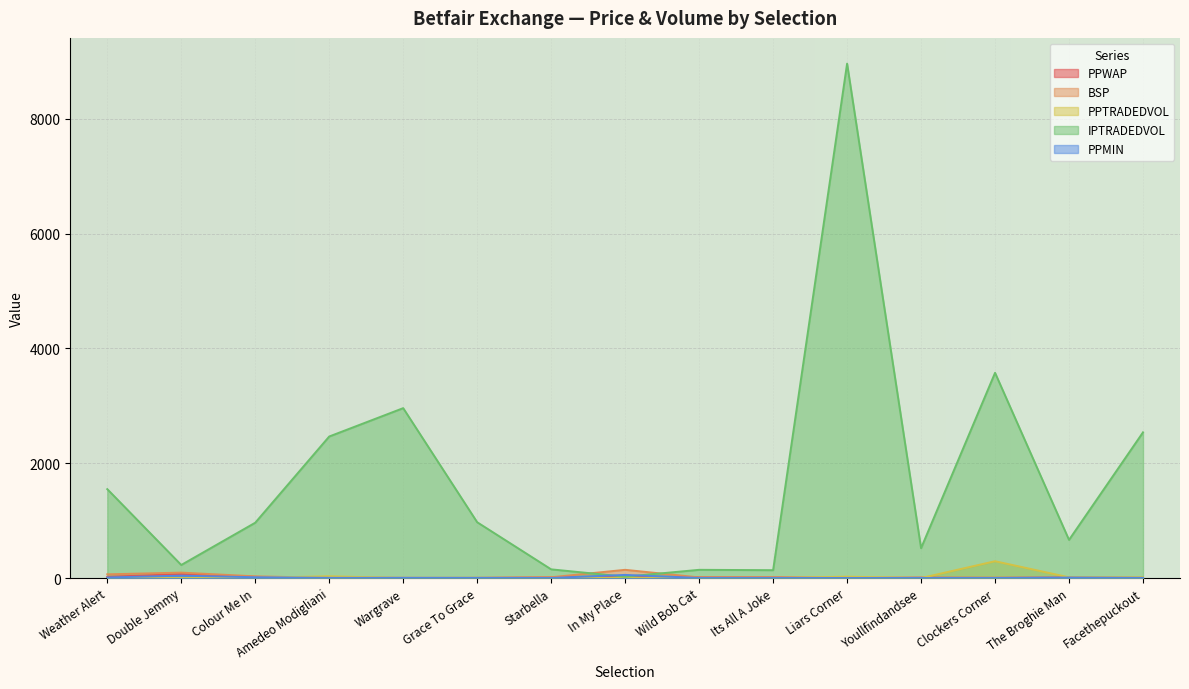

What is the value of the PPWAP point at the 15th from the left?

3.5